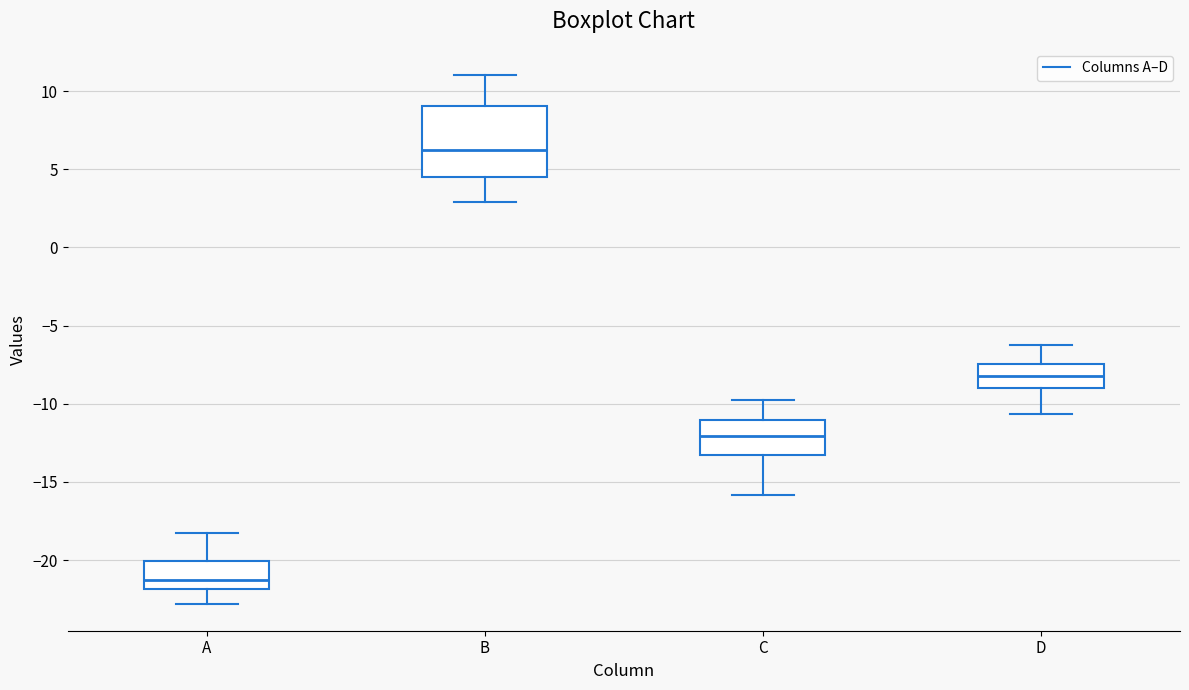

Where does the lower whisker of the box for A end on the y-axis? The values are not printed on the chart, so give them approximately, as read against the axis.

-23.0